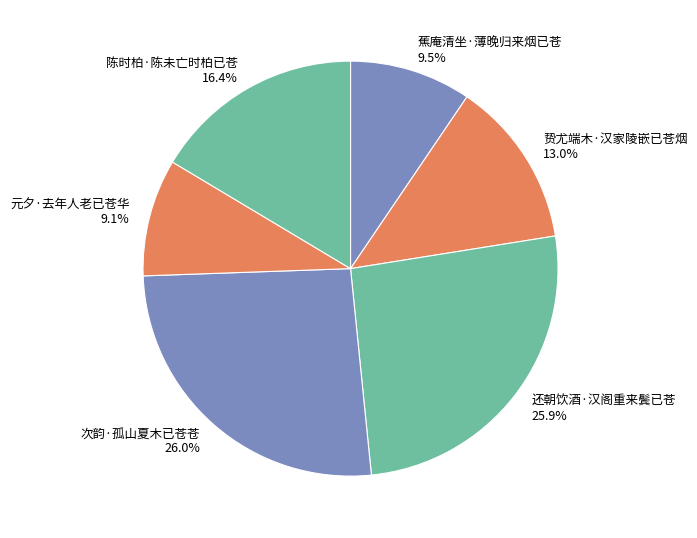

Is there any slice that represents more than half of the pie?

No